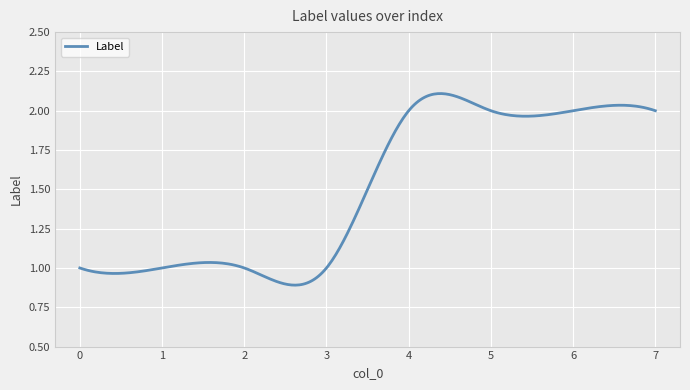

What is the sum of all values?

450.0